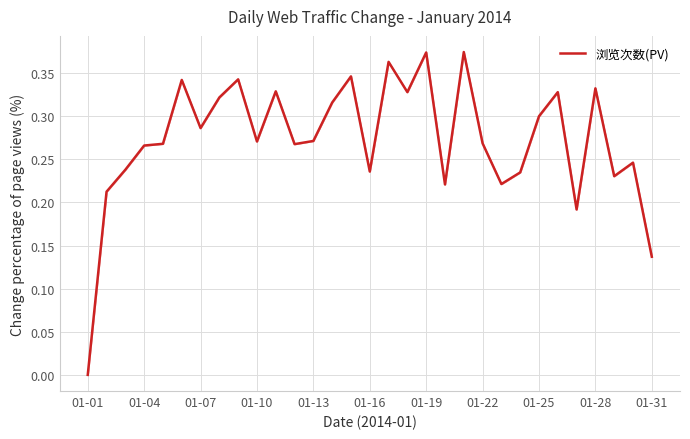

True or false: the data shows 0.6 at 01-28.

False